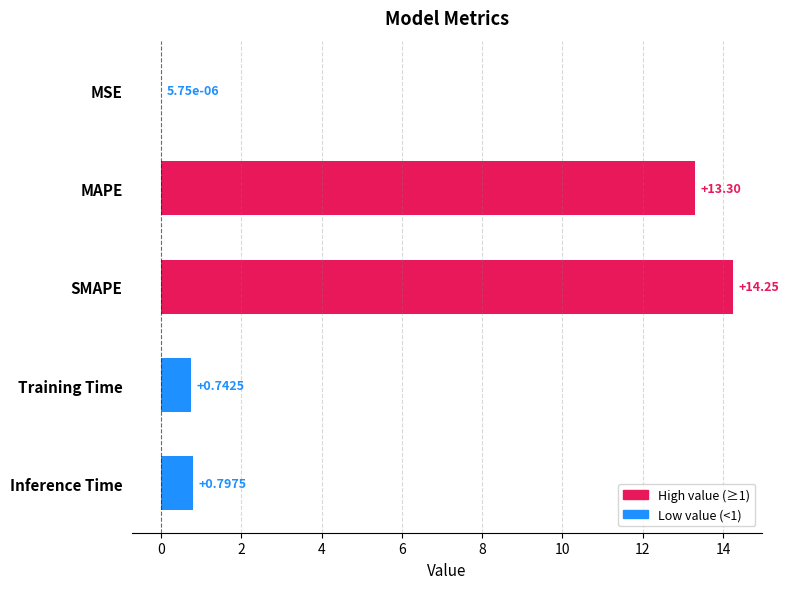

Are the bars horizontal?

Yes